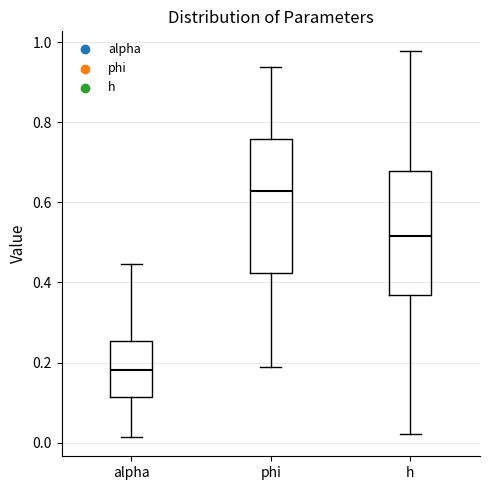

Where does the upper whisker of the box for h end on the y-axis? The values are not printed on the chart, so give them approximately, as read against the axis.

0.98